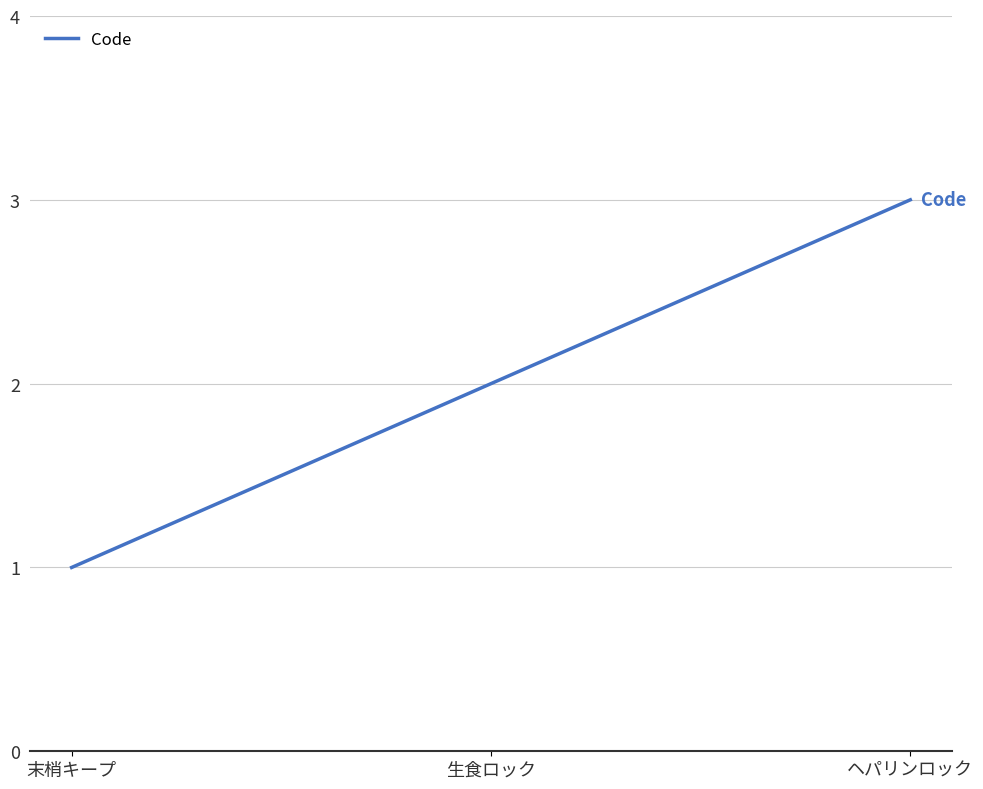

Is this an area chart (filled region under the line)?

No